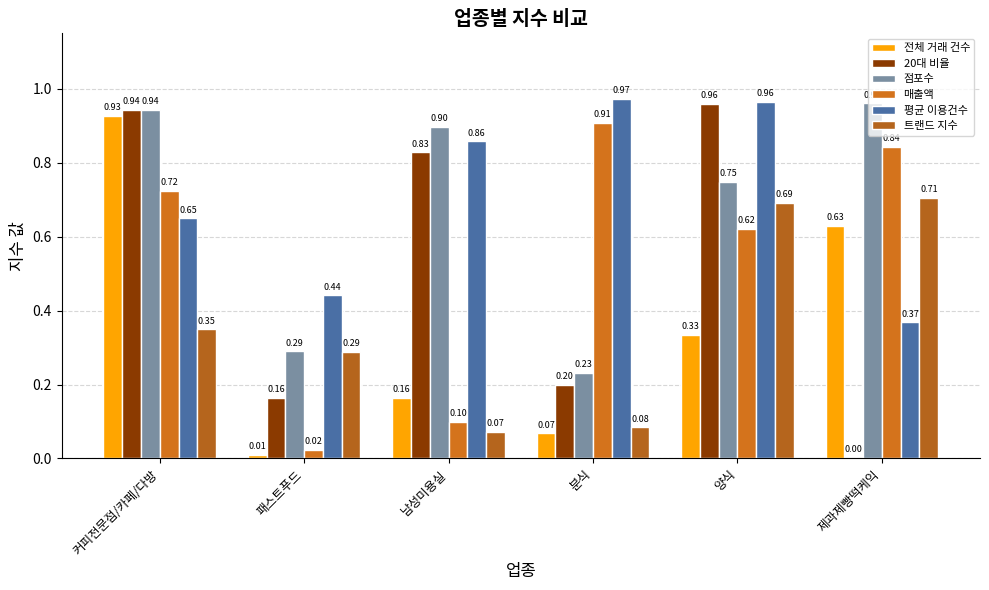

What is the lowest value of the 점포수 series?

0.2